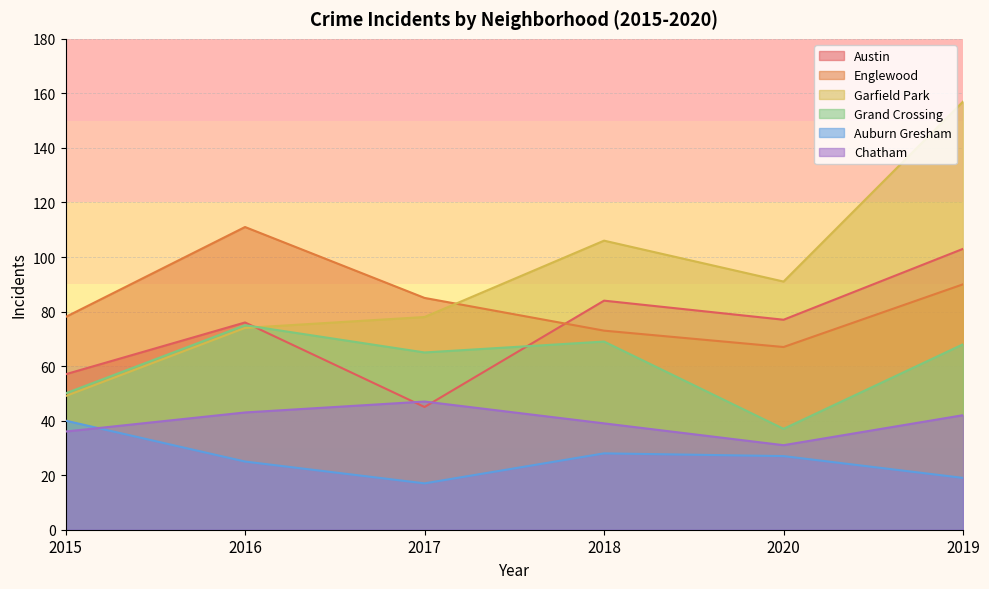

What is the lowest value of the Englewood series?

67